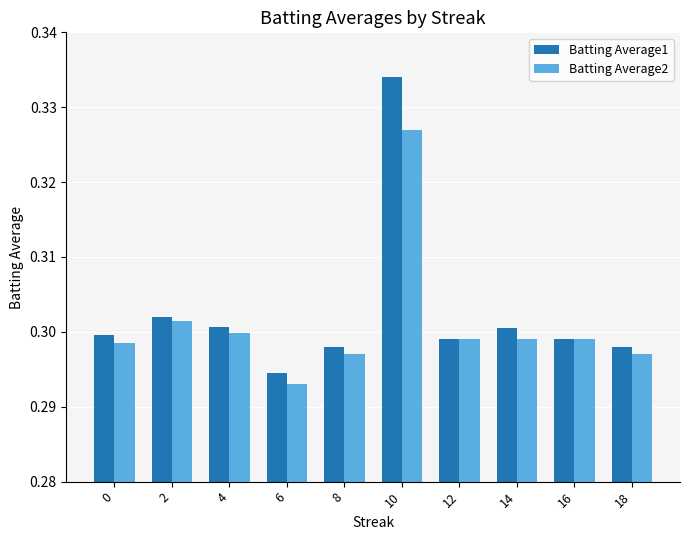

How many data points does each series have?

10